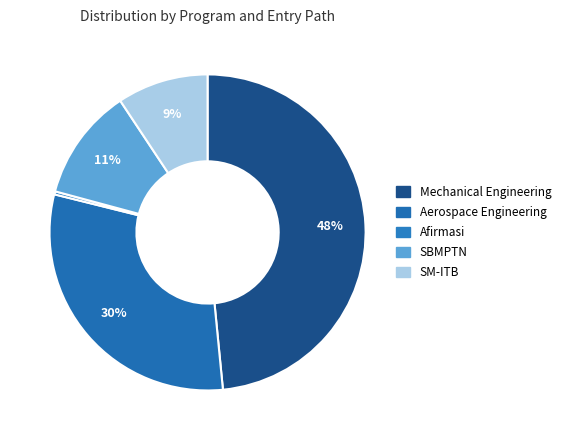

Rank the categories by value from lowest to highest.

Afirmasi, SM-ITB, SBMPTN, Aerospace Engineering (Aeronotika), Mechanical Engineering (Teknik Mesin)